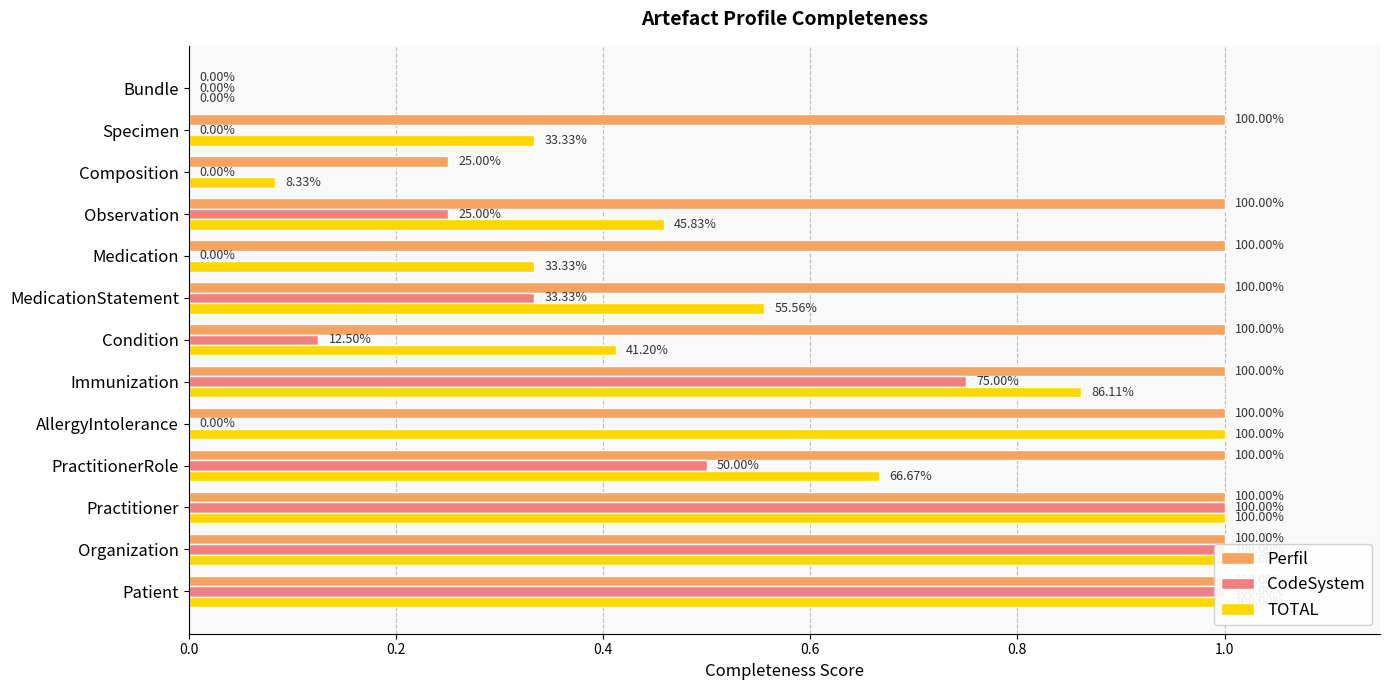

How many bars are there in total?

39